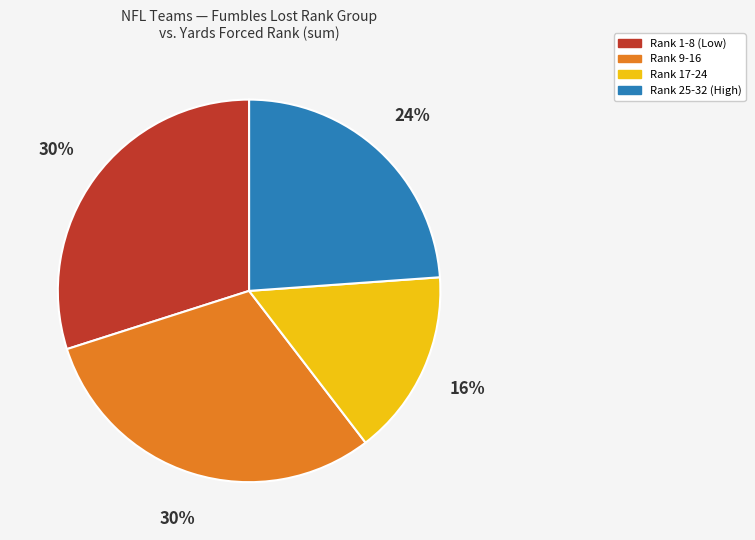

Is there a majority slice in this chart?

No